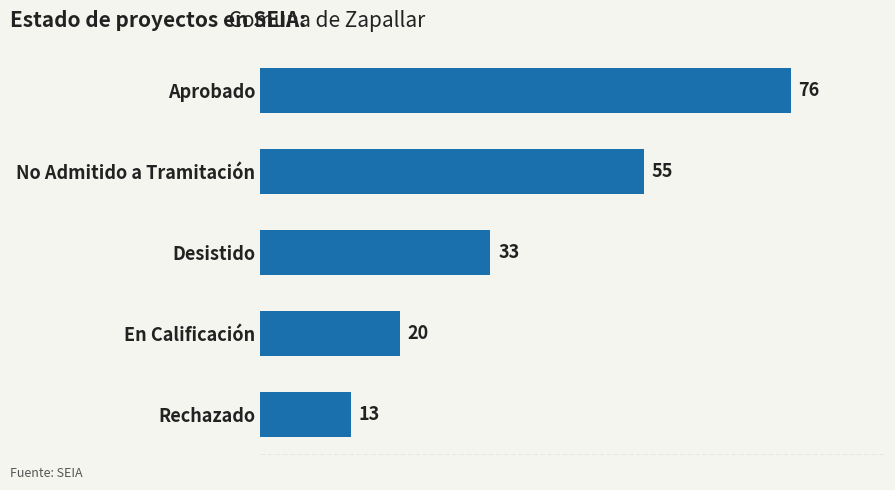

What is the change in value from Aprobado to Rechazado?

-63